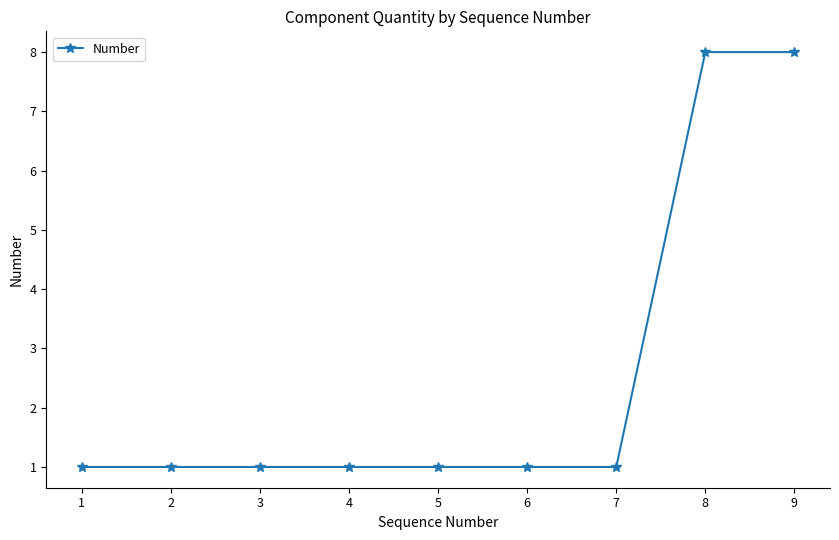

How many values are between 1 and 2?

7